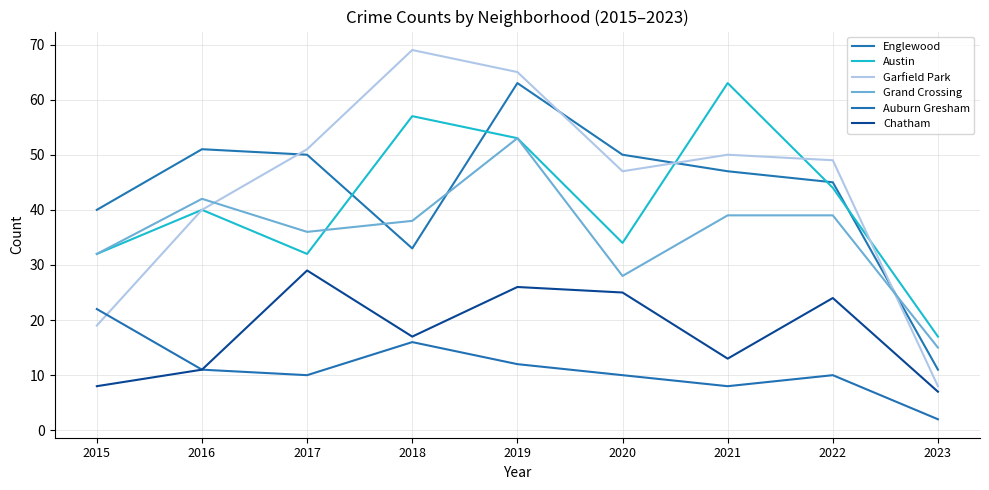

Does the chart display data point markers on the line(s)?

No